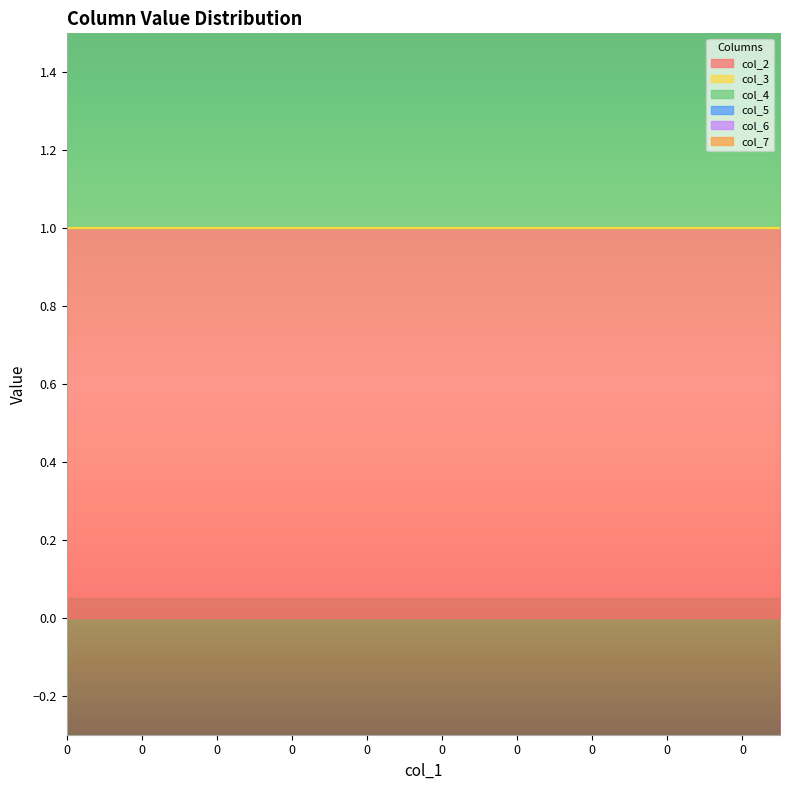

True or false: col_5 and col_3 cross at least once.

False